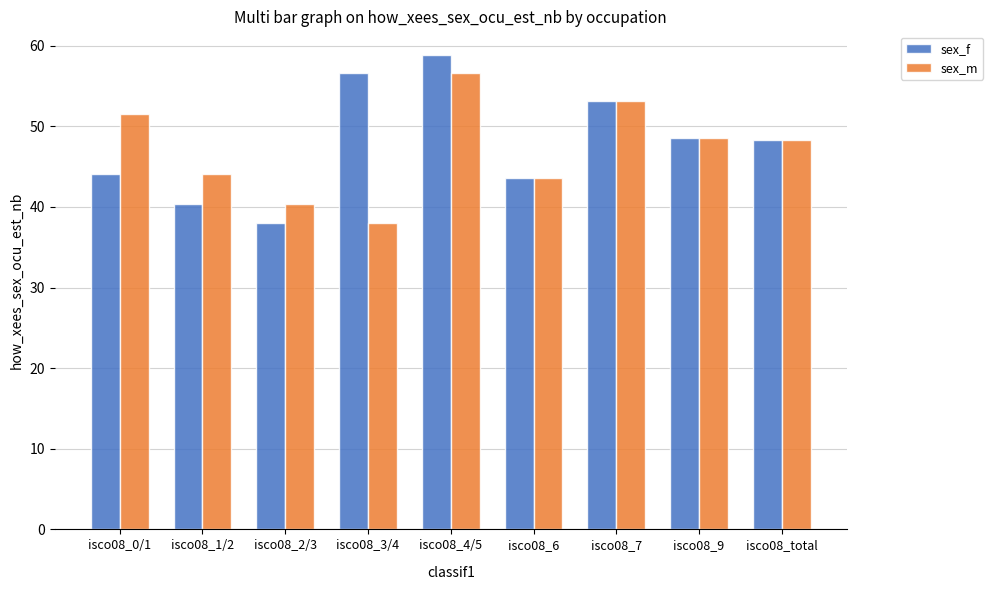

What is the difference between the maximum and minimum values in the sex_m series?

18.7